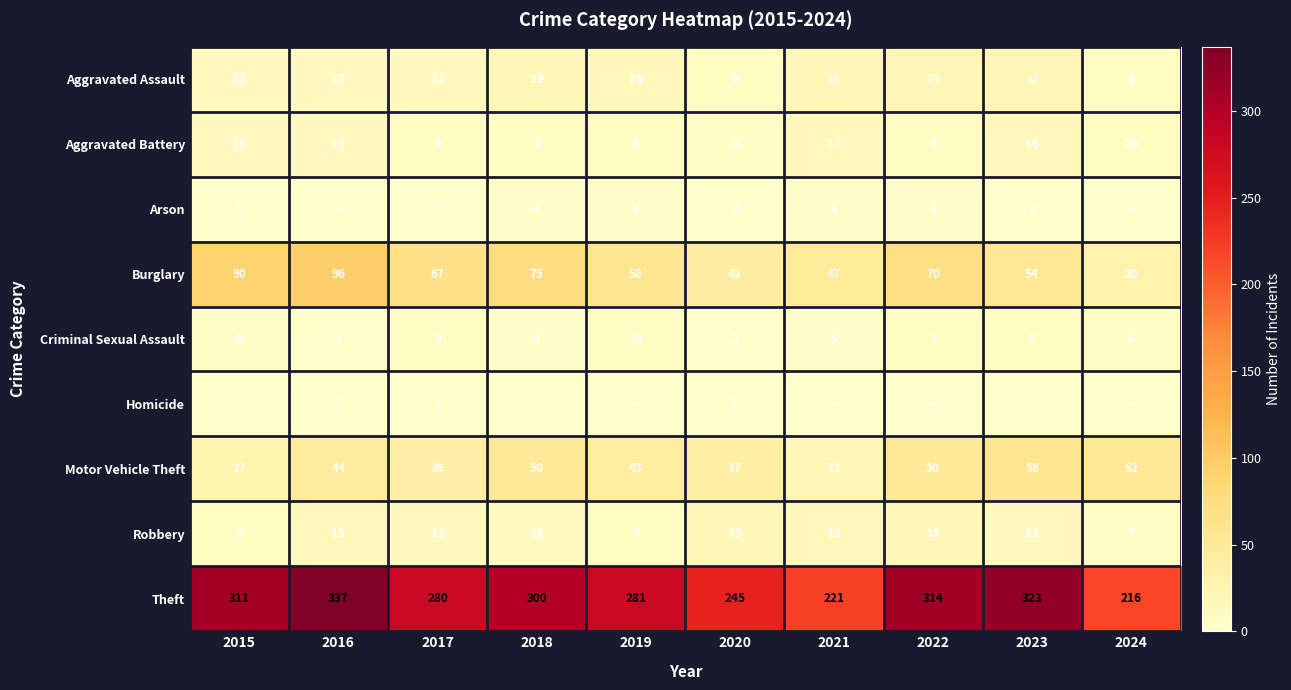

Is the value of Arson at 2019 greater than the value of Criminal Sexual Assault at 2015?

No